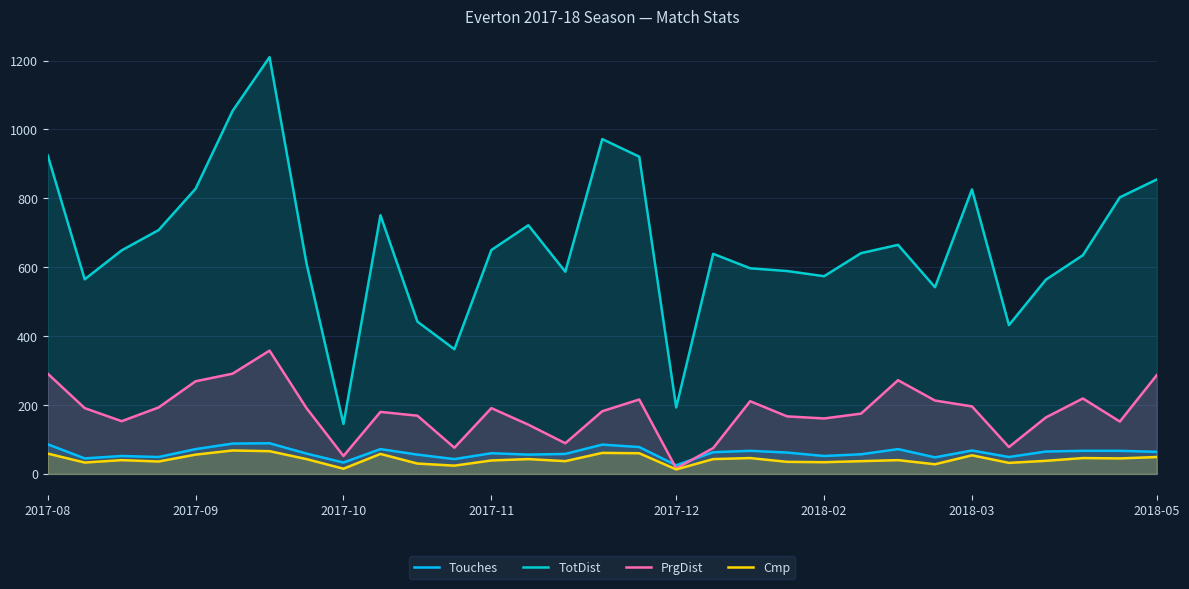

Reading right to left, what are all the values shown in this chart?

Touches: 64	67	67	65	49	68	48	72	57	52	62	67	63	25	78	85	58	56	60	43	56	72	33	59	89	88	72	49	52	45	86
TotDist: 855	803	635	564	432	826	542	665	641	574	589	597	639	193	921	972	587	722	650	362	442	751	145	611	1210	1054	828	708	649	565	925
PrgDist: 287	152	219	164	78	196	213	272	175	161	167	211	75	16	216	182	89	143	191	76	169	180	52	191	358	291	269	193	153	191	291
Cmp: 49	45	46	38	32	54	28	40	37	34	35	46	43	13	60	61	37	43	39	24	30	58	15	43	66	68	56	36	40	33	59